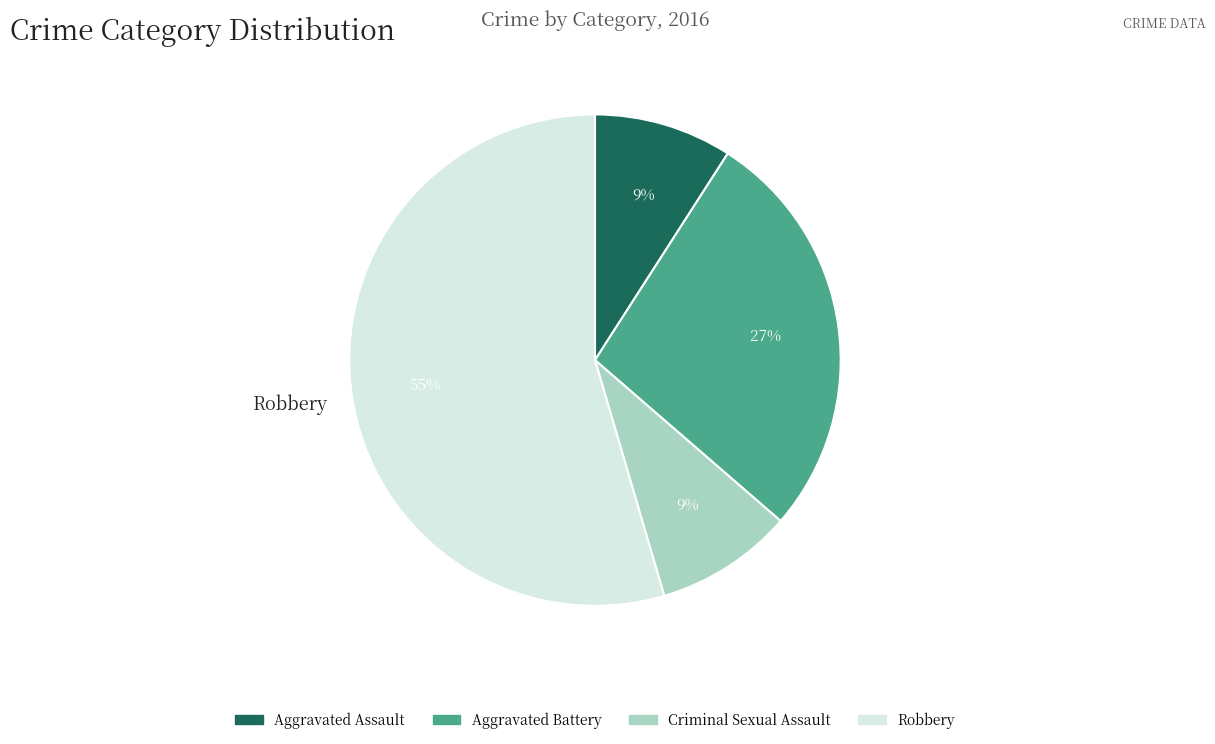

To the nearest percent, what is the average slice percentage?

25%